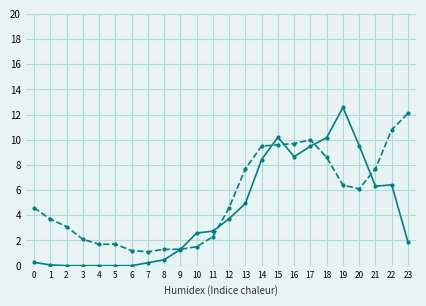

What is the greatest value displayed?

12.6